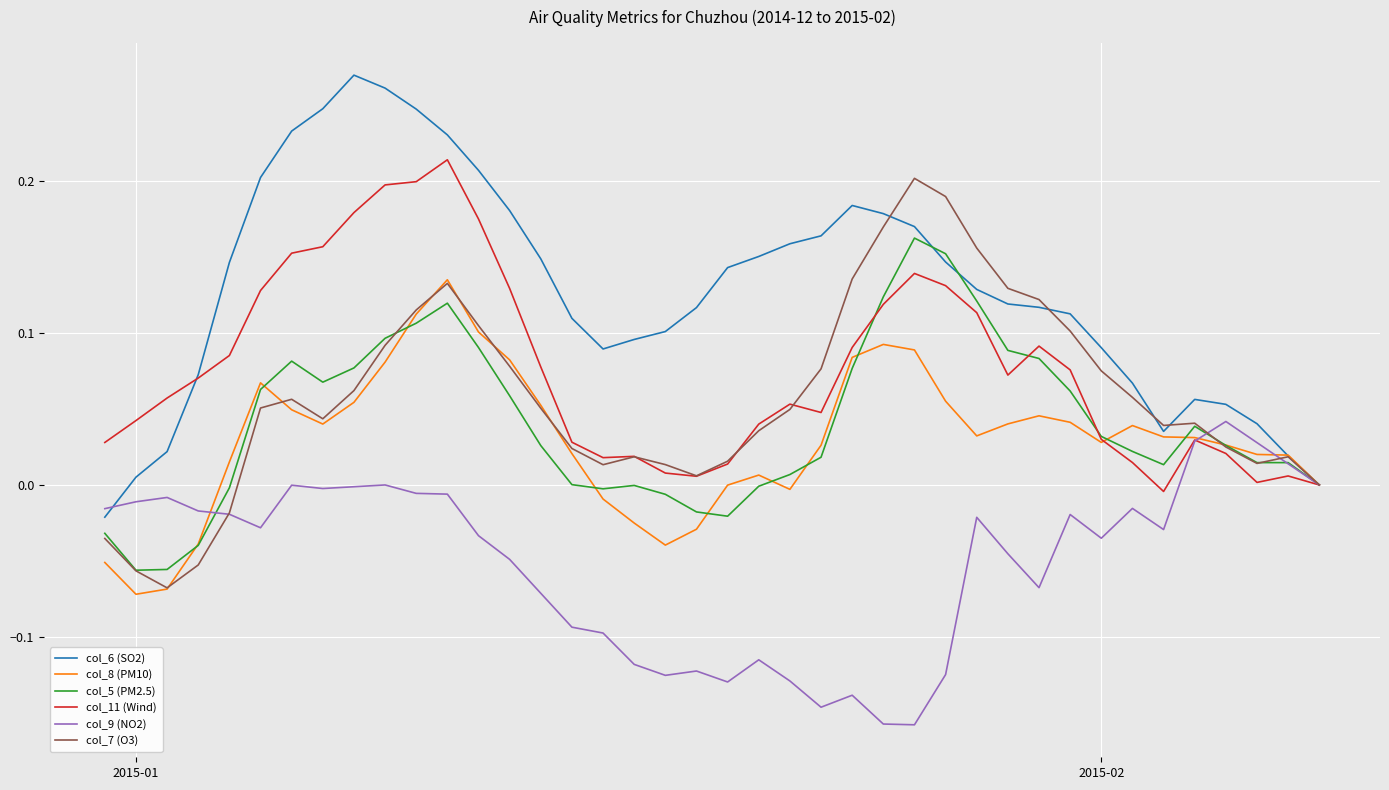

Which series has the largest total across all categories?

col_6 (SO2)